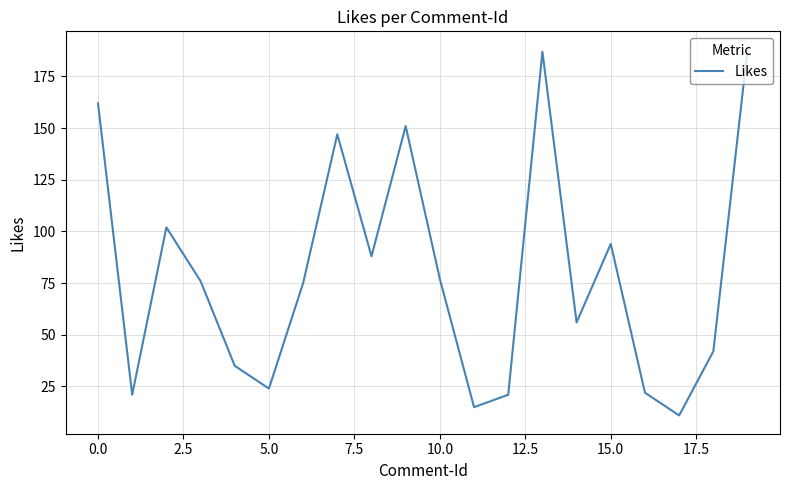

What is the difference between the maximum and minimum values?

177